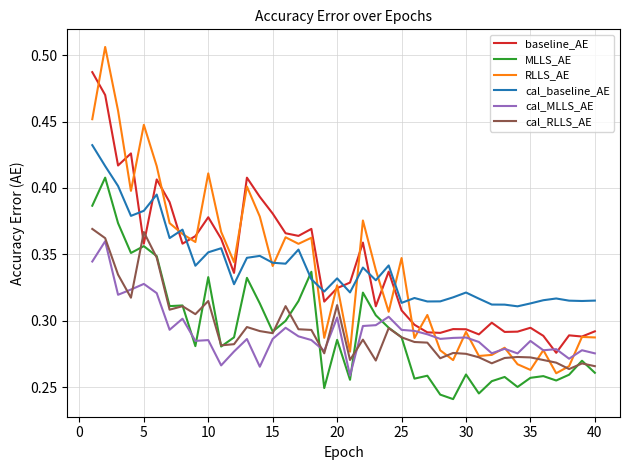

Which series has the widest spread of values?

RLLS_AE